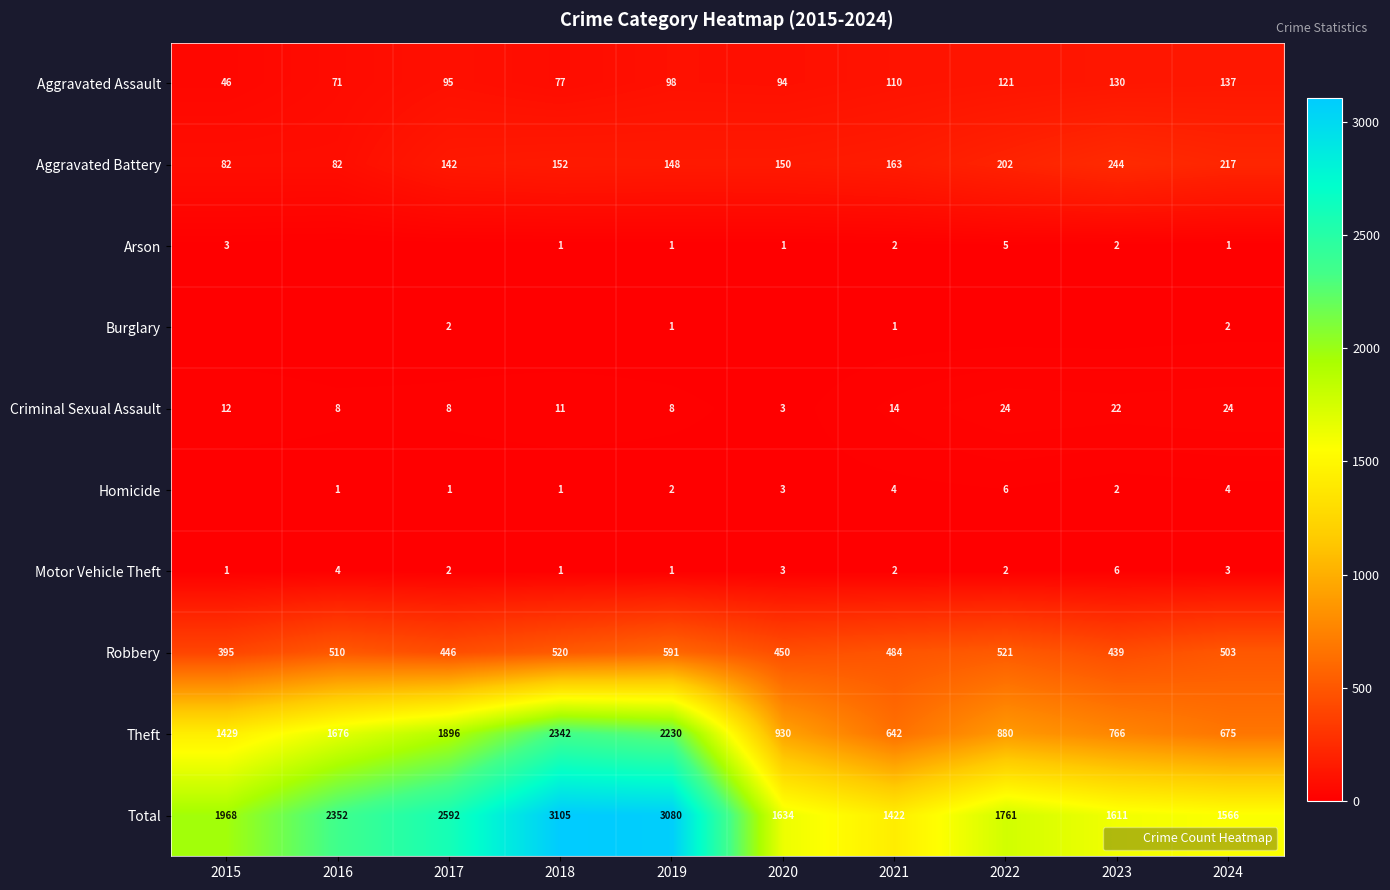

What is the average value of the Arson series?

2